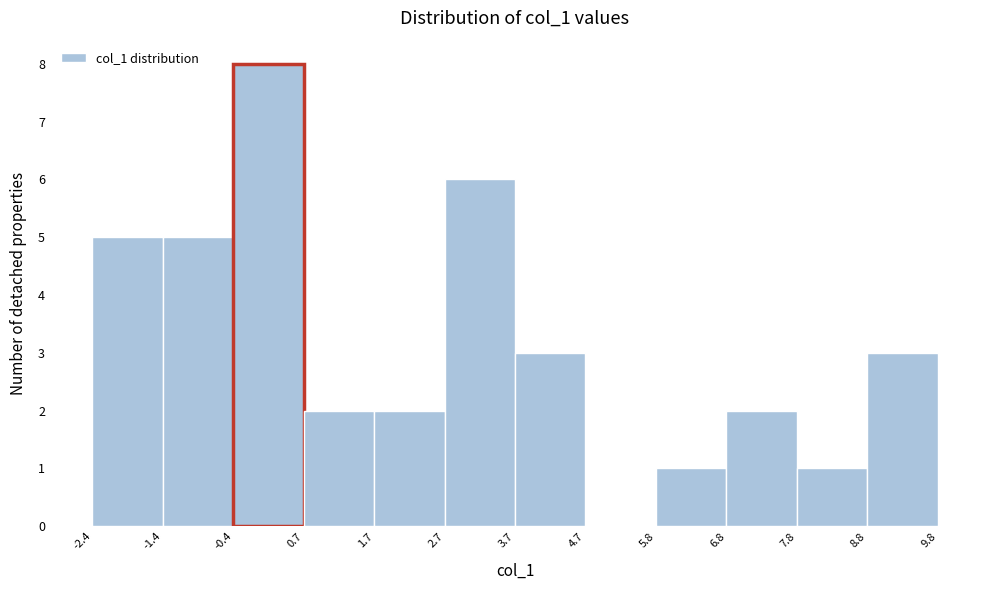

How tall is the bar that spans 5.8 to 6.8 on the x-axis? The values are not printed on the chart, so give them approximately, as read against the axis.

1